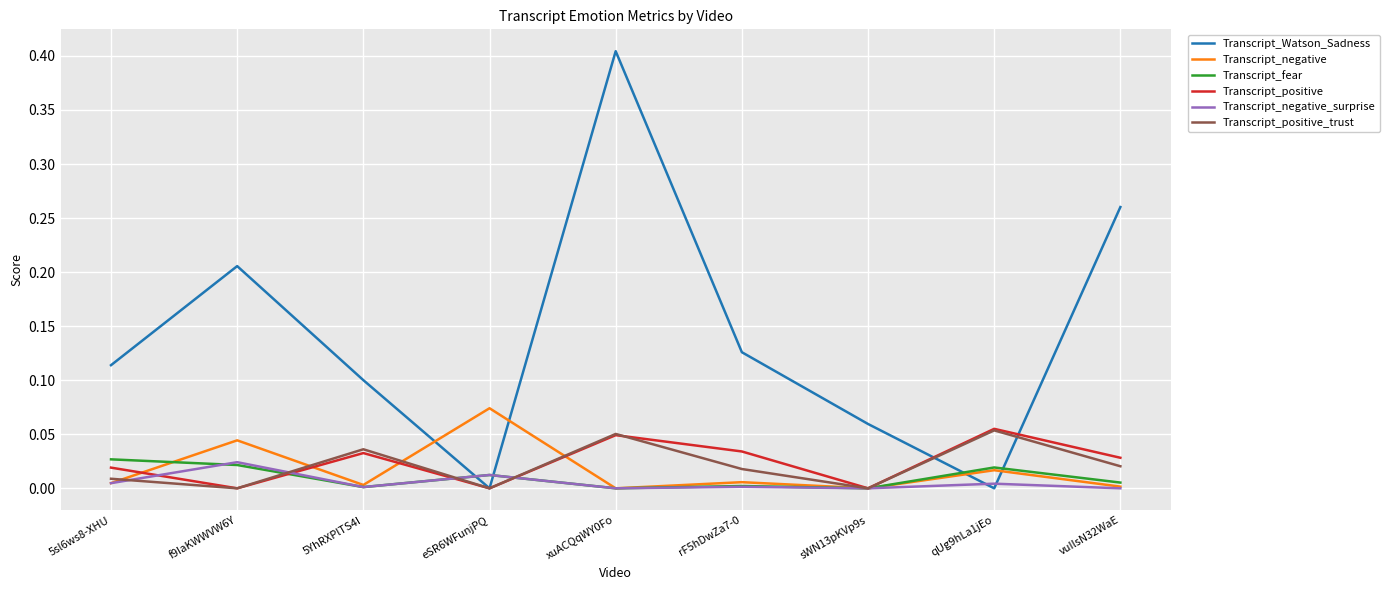

Which series has the largest total across all categories?

Transcript_Watson_Sadness